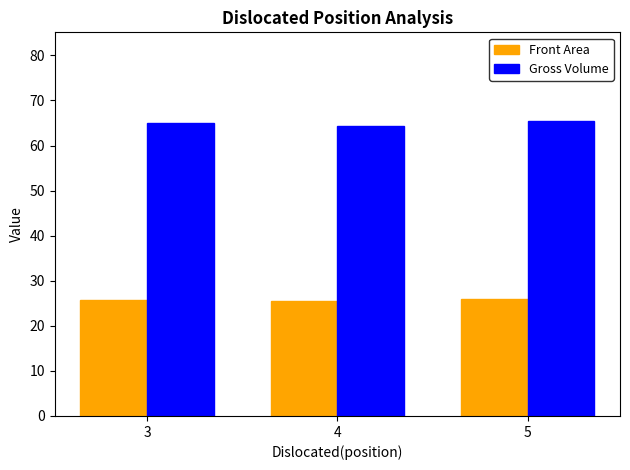

Is it true that Front Area equals 41.0 at 4?

False